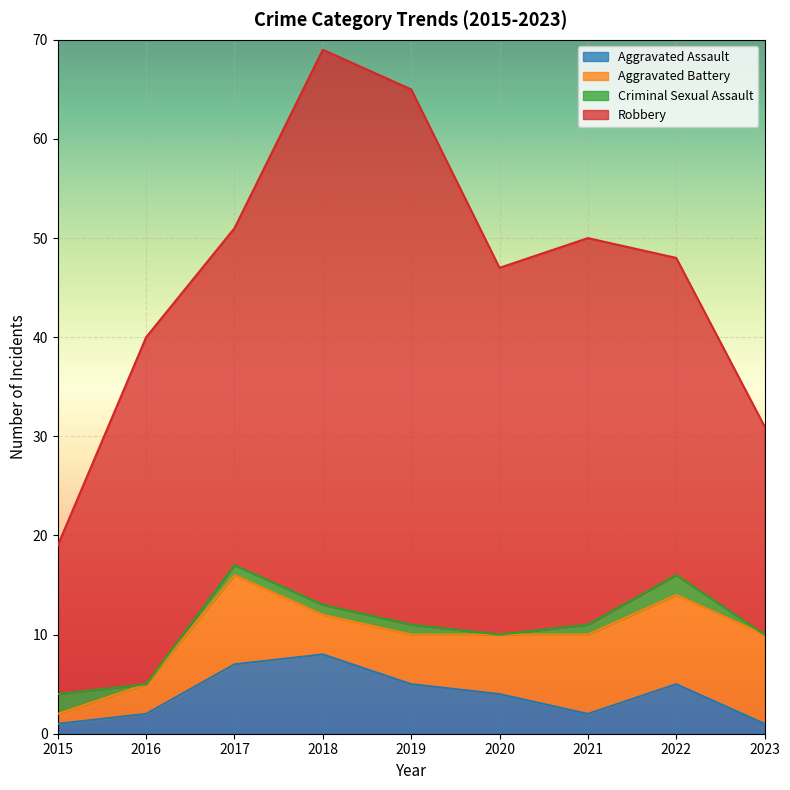

What is the highest value of the Aggravated Assault series?

8